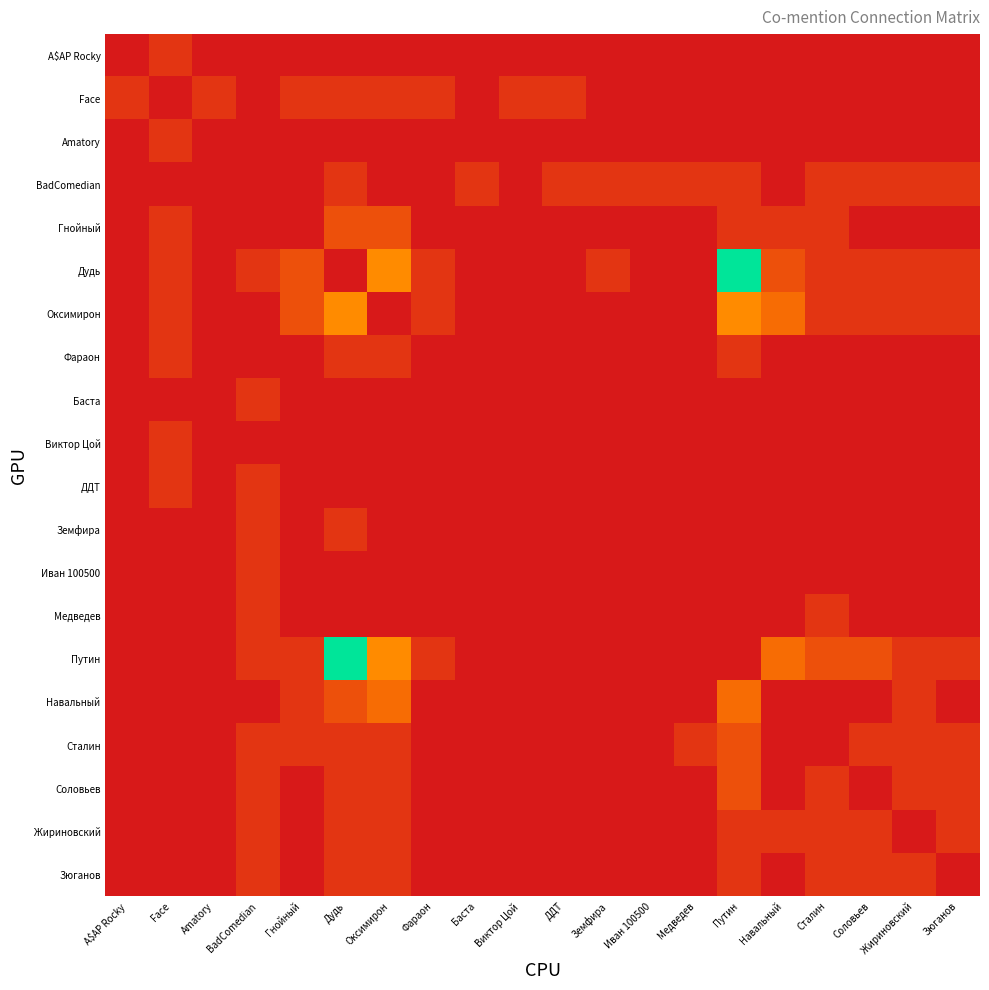

What is the total value across all series at Медведев?

2